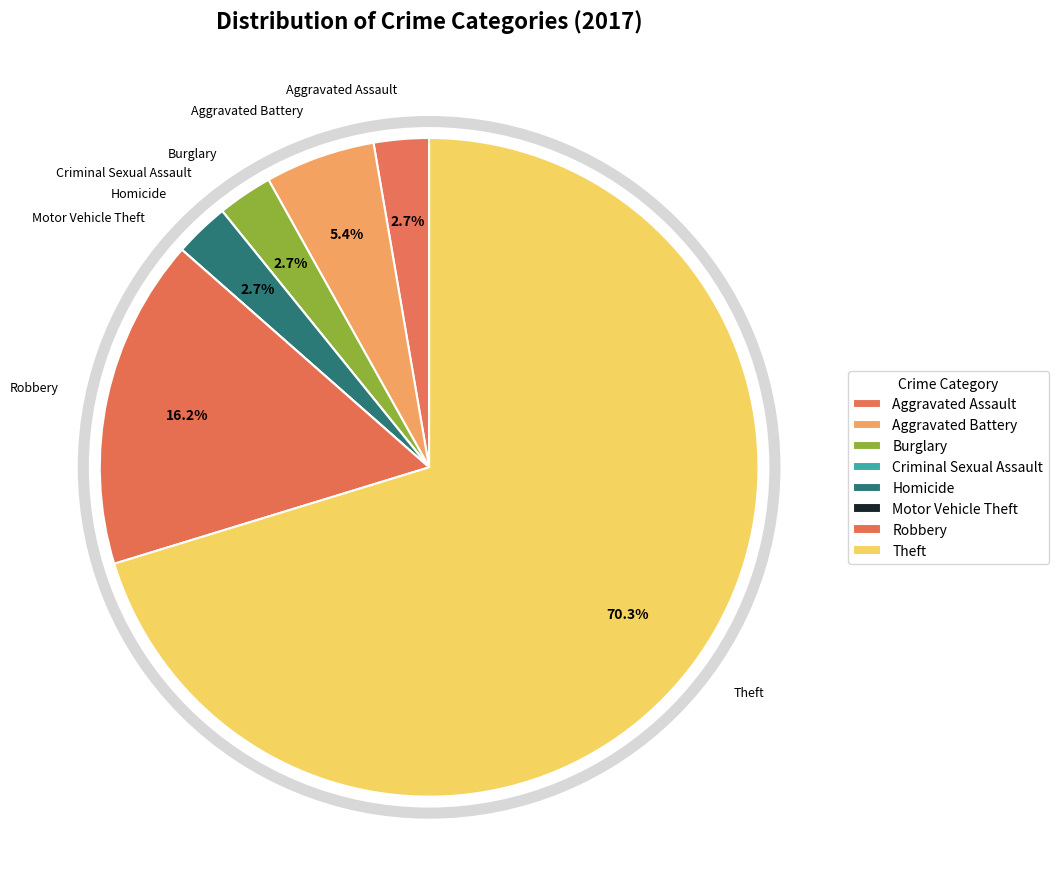

Which category has the smallest portion of the pie?

Criminal Sexual Assault